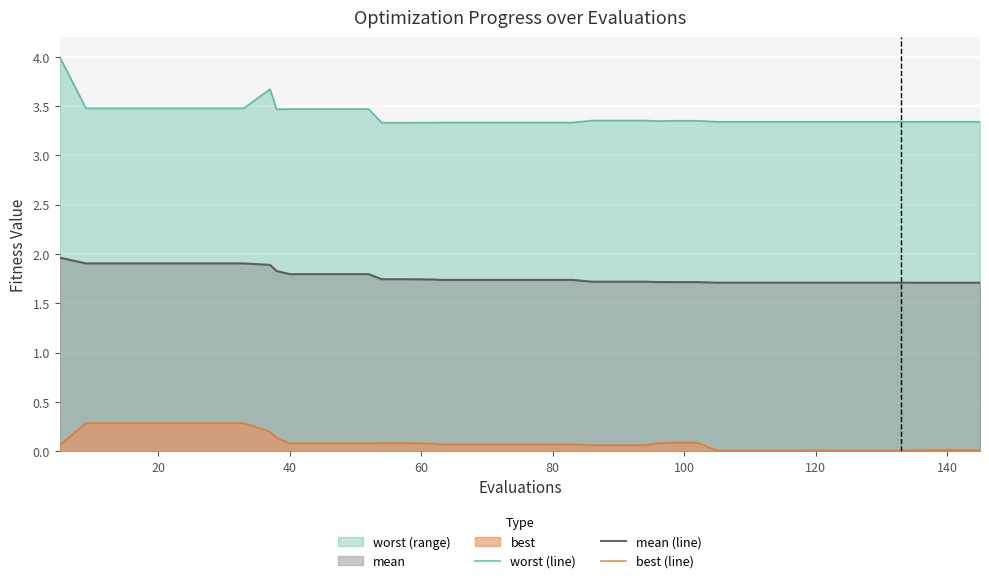

What is the highest value of the mean (line) series?

2.0